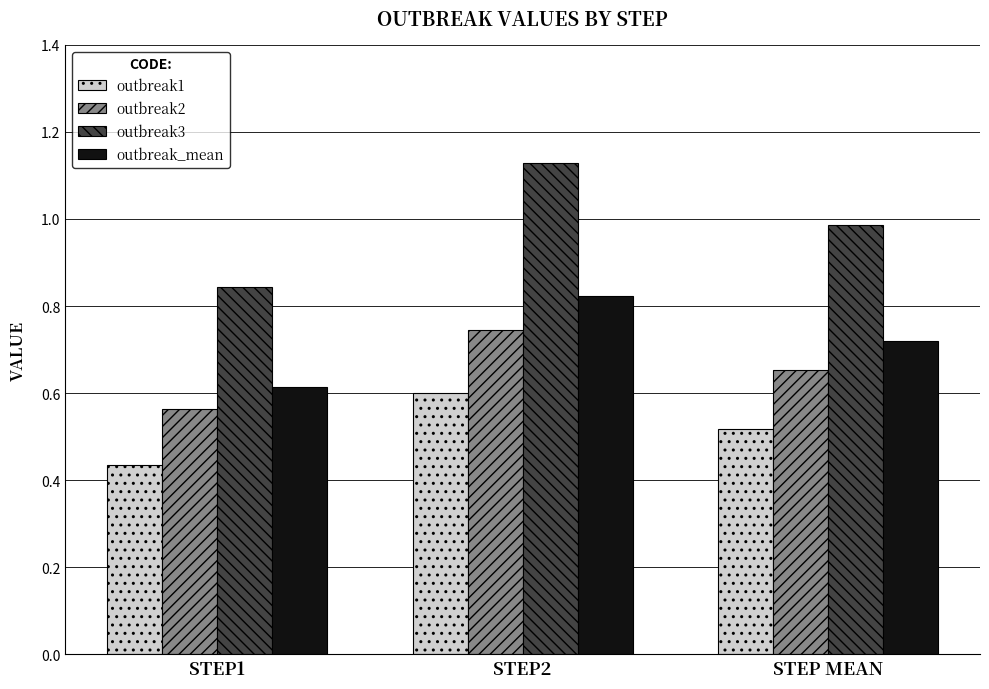

Rank the categories by outbreak1 value from lowest to highest.

STEP1, STEP MEAN, STEP2